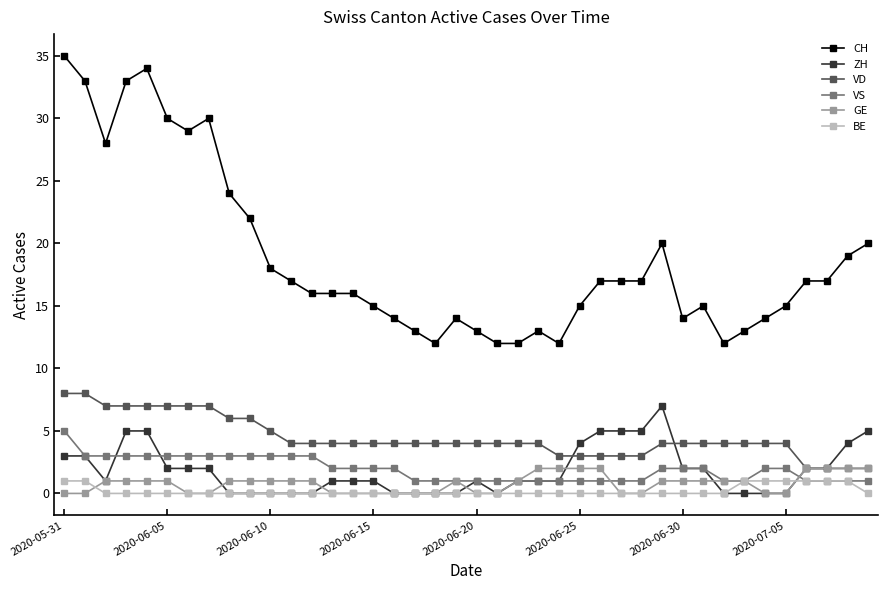

What is the greatest value displayed?

35